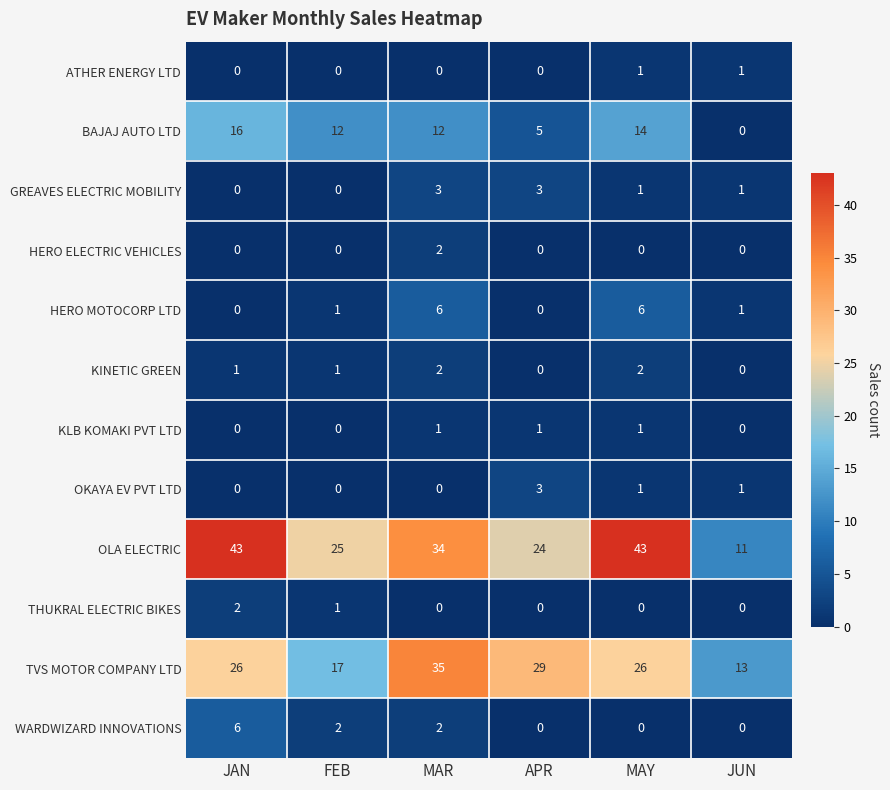

How many values in the TVS MOTOR COMPANY LTD series are below 26?

2